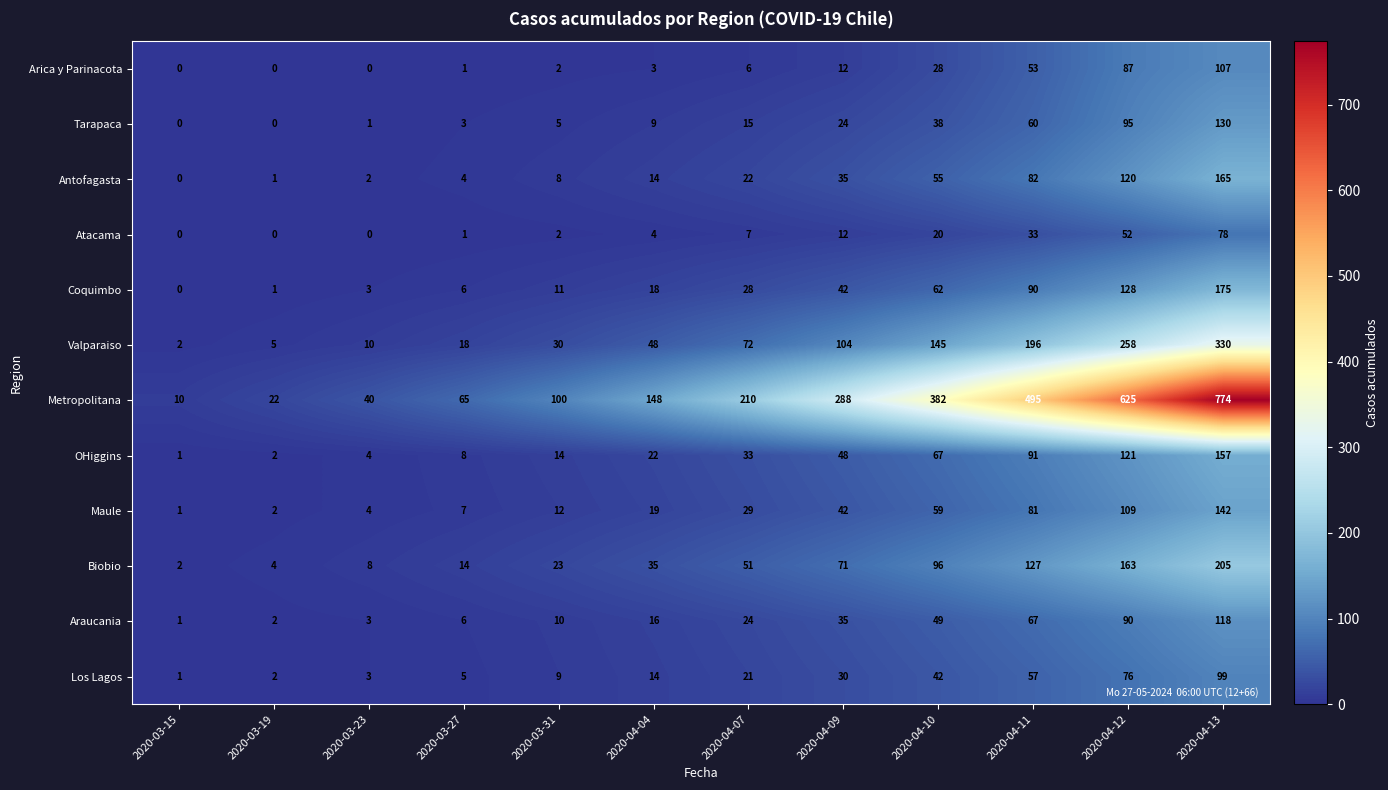

Count the number of categories in the chart.

12